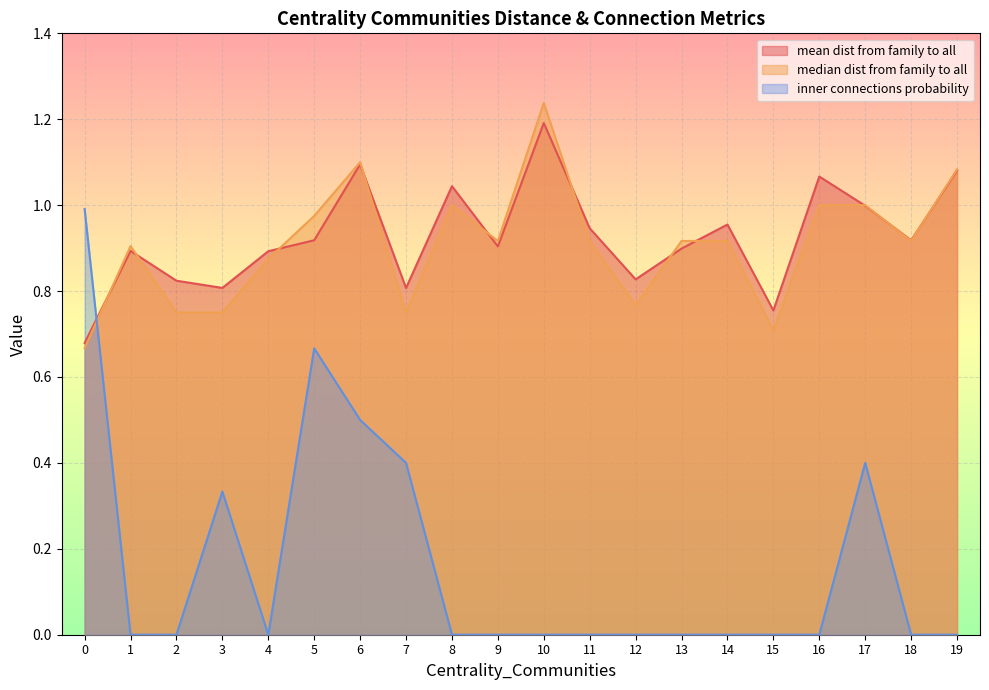

Which has a higher value, 15 or 2?

2